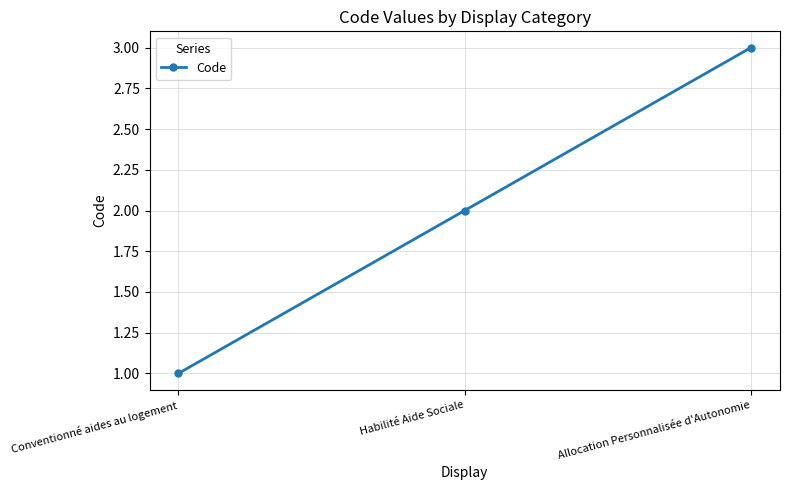

At which category does the chart reach its minimum across all series?

Conventionné aides au logement